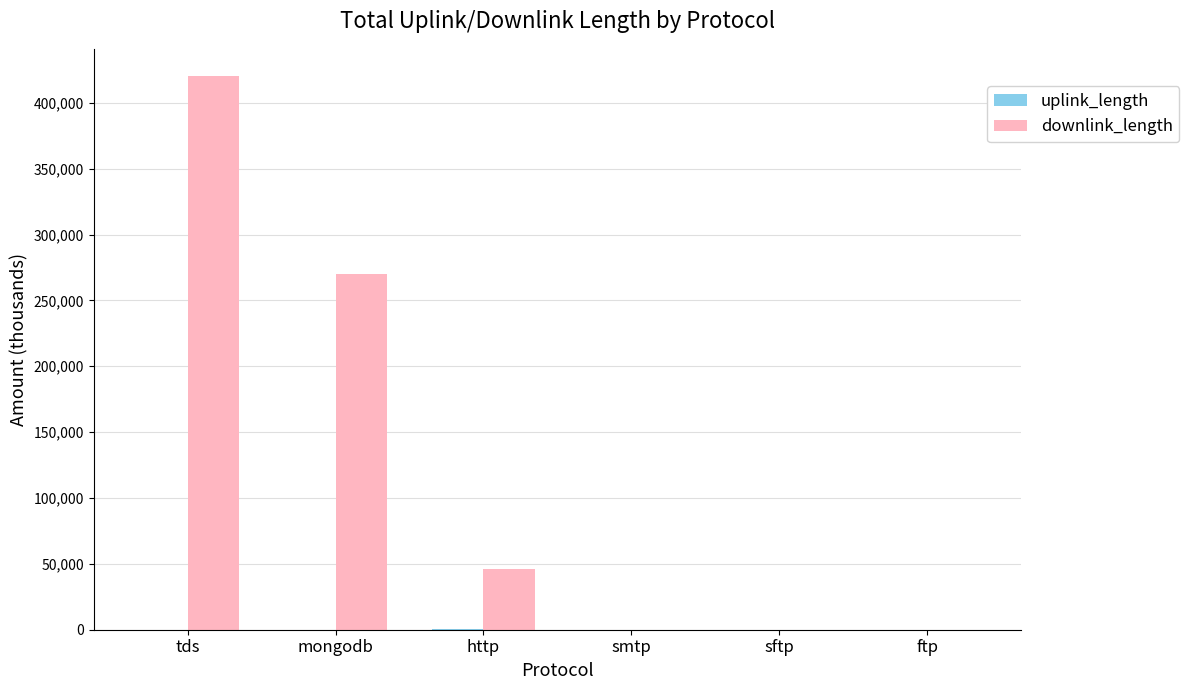

What is the sum of the downlink_length values at mongodb and http?

316143.1